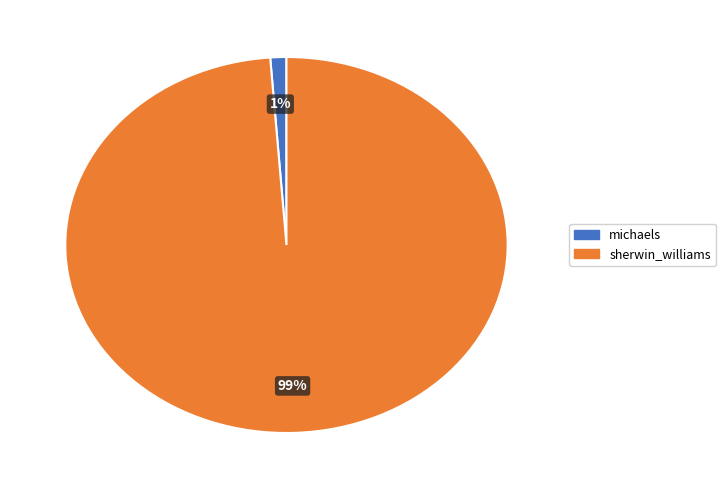

To the nearest percent, what is the difference between the largest and smallest slice percentages?

98%